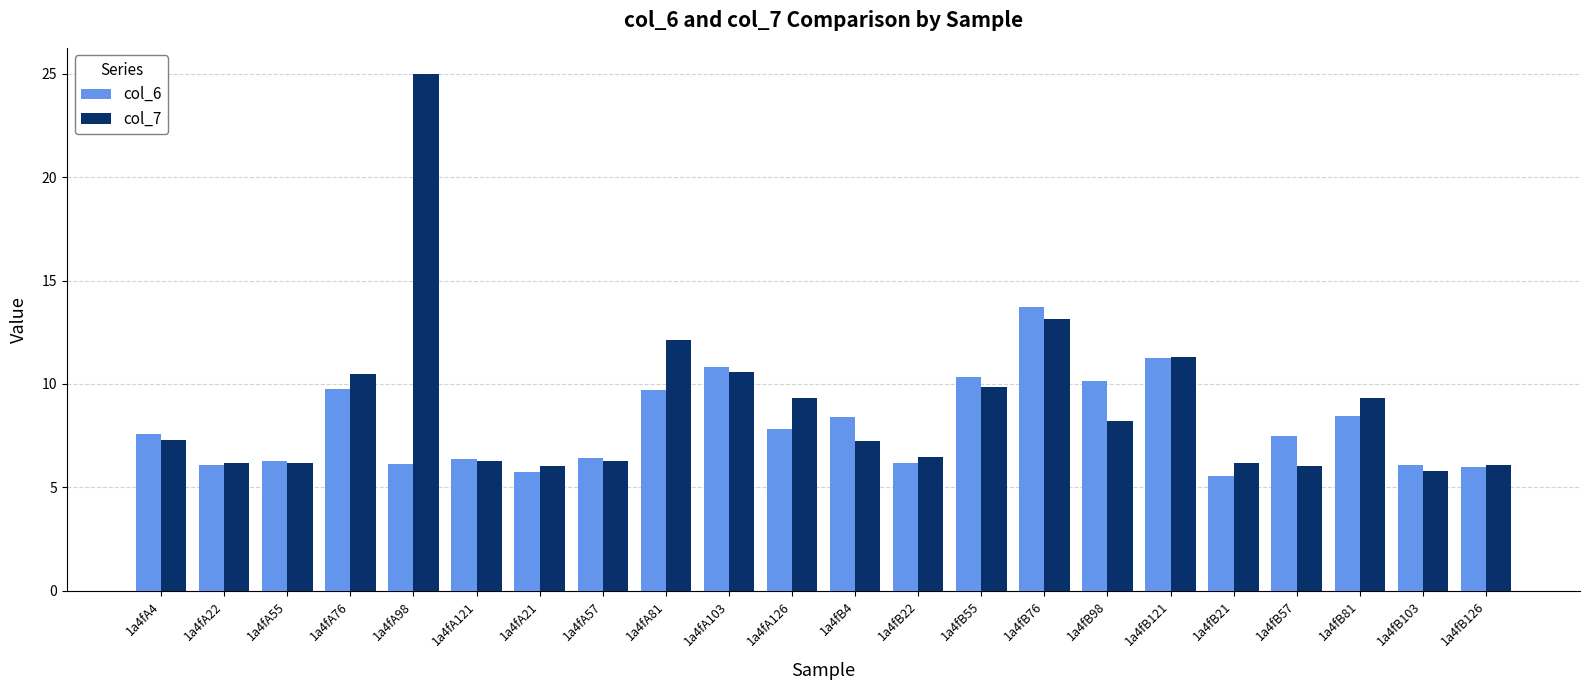

Is it true that col_7 equals 3.6 at 1a4fB21?

False